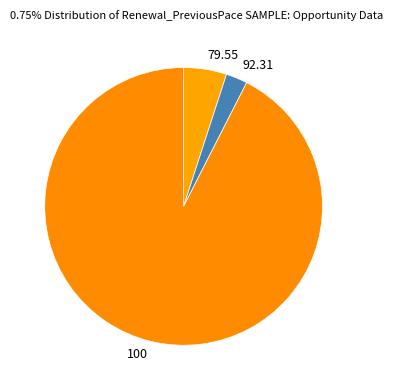

Between 100 and 92.31, which is larger?

100